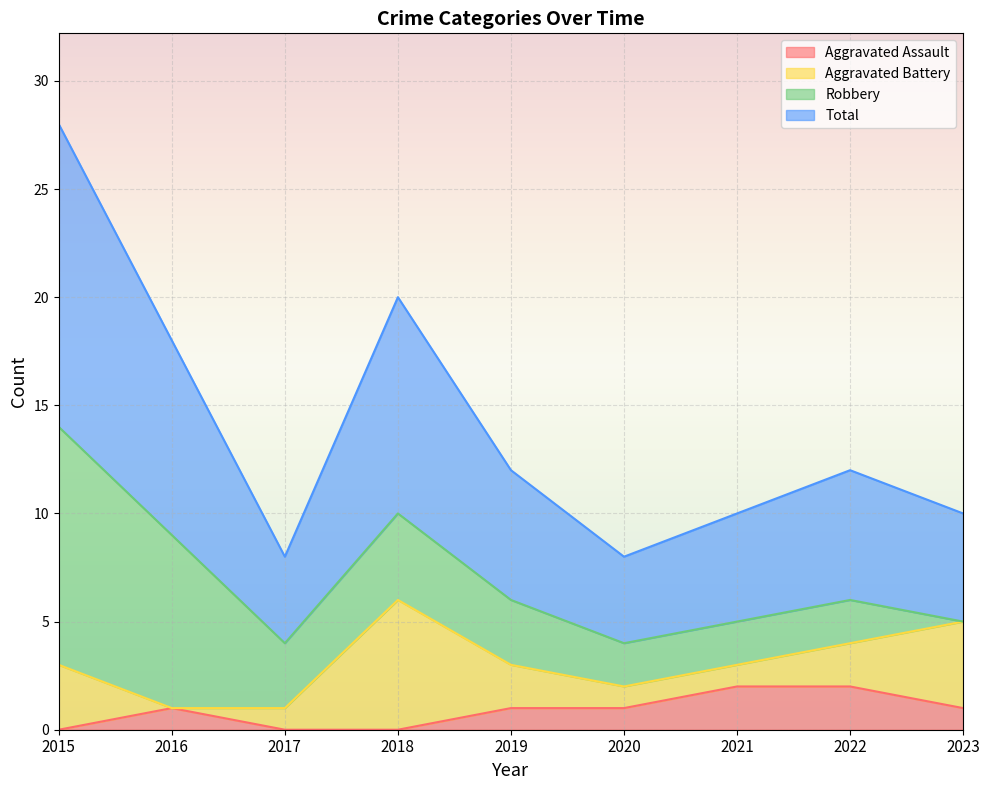

What is the average value of the Aggravated Assault series?

1